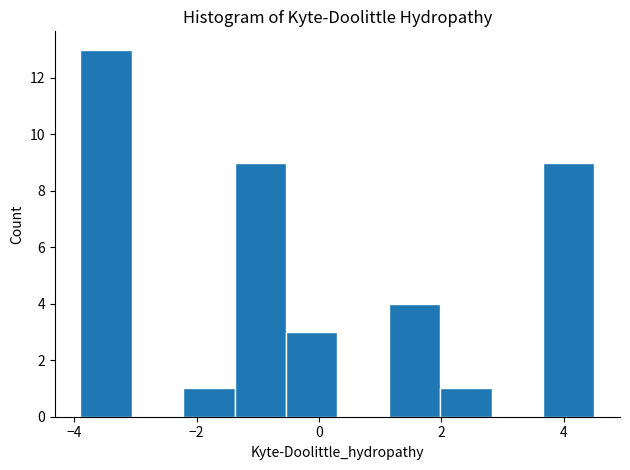

How tall is the bar that spans 1.14 to 1.98 on the x-axis? Neither the bar edges nor the heights are printed on the chart, so give them approximately, as read against the axes.

4